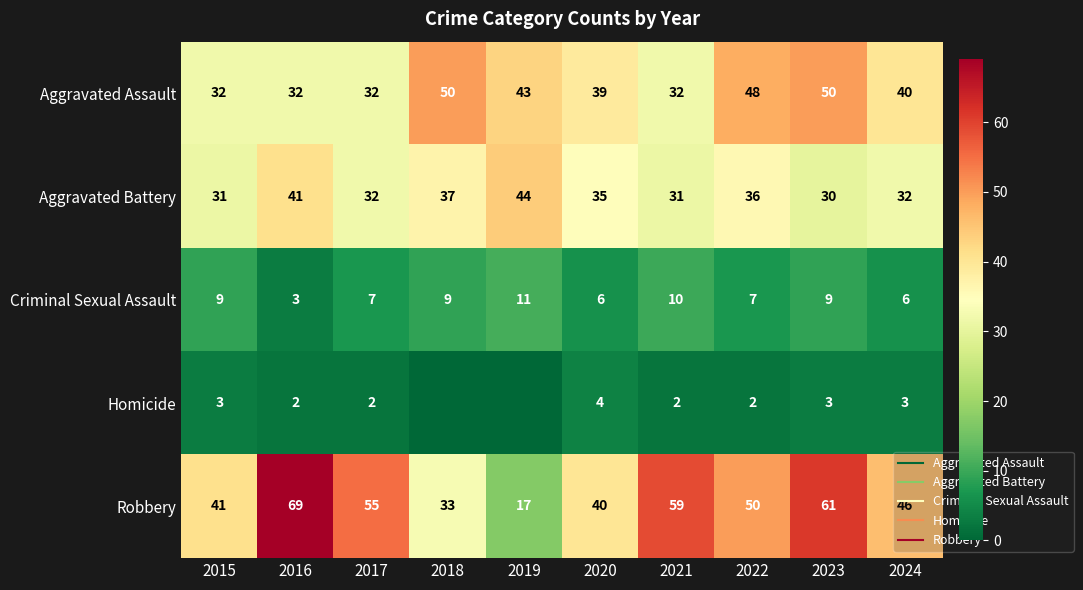

Which series has the widest spread of values?

Robbery